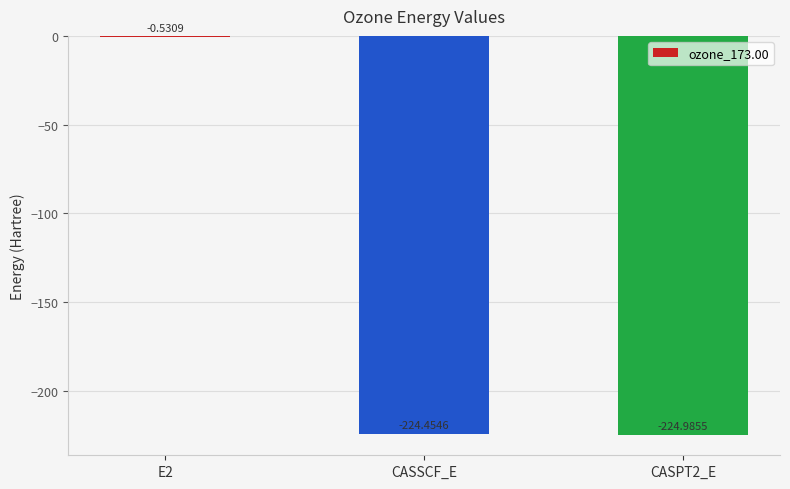

Where is the data nearest to the value -112?

E2